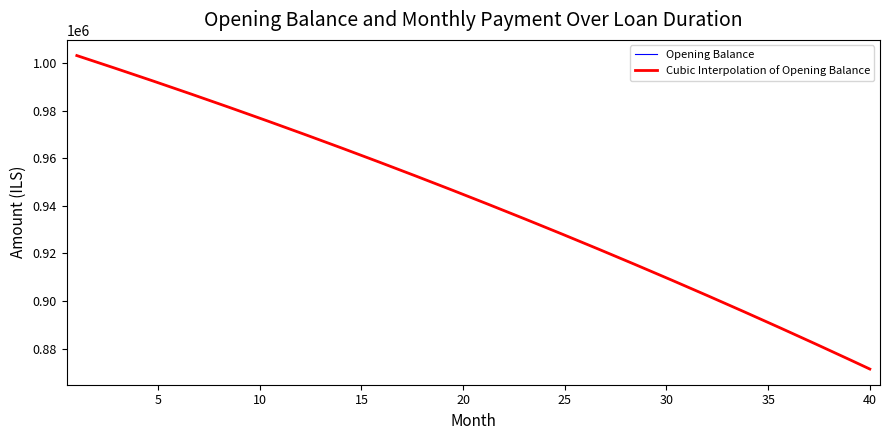

Reading right to left, transcribe all the data shown in this chart.

871373.1	875356.0	879305.0	883220.4	887102.3	890950.9	894766.4	898548.9	902298.6	906015.6	909700.2	913352.6	916972.8	920561.0	924117.5	927642.3	931135.6	934597.7	938028.6	941428.6	944797.7	948136.2	951444.2	954721.9	957969.4	961186.9	964374.5	967532.4	970660.8	973759.8	976829.5	979870.2	982881.9	985864.9	988819.2	991745.0	994642.6	997511.9	1000353.2	1003166.7